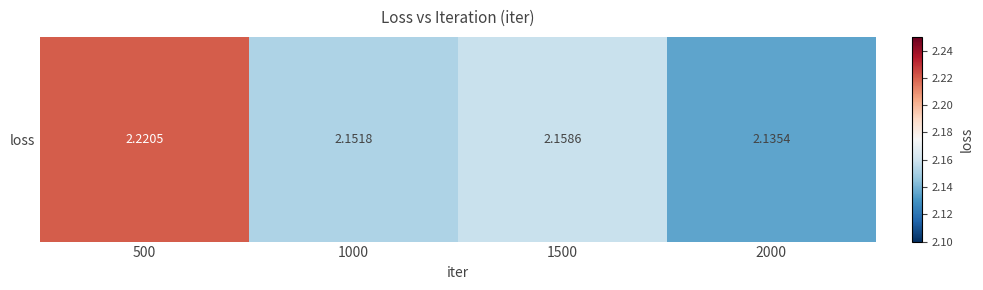

What value does the data have at 1000?

2.2